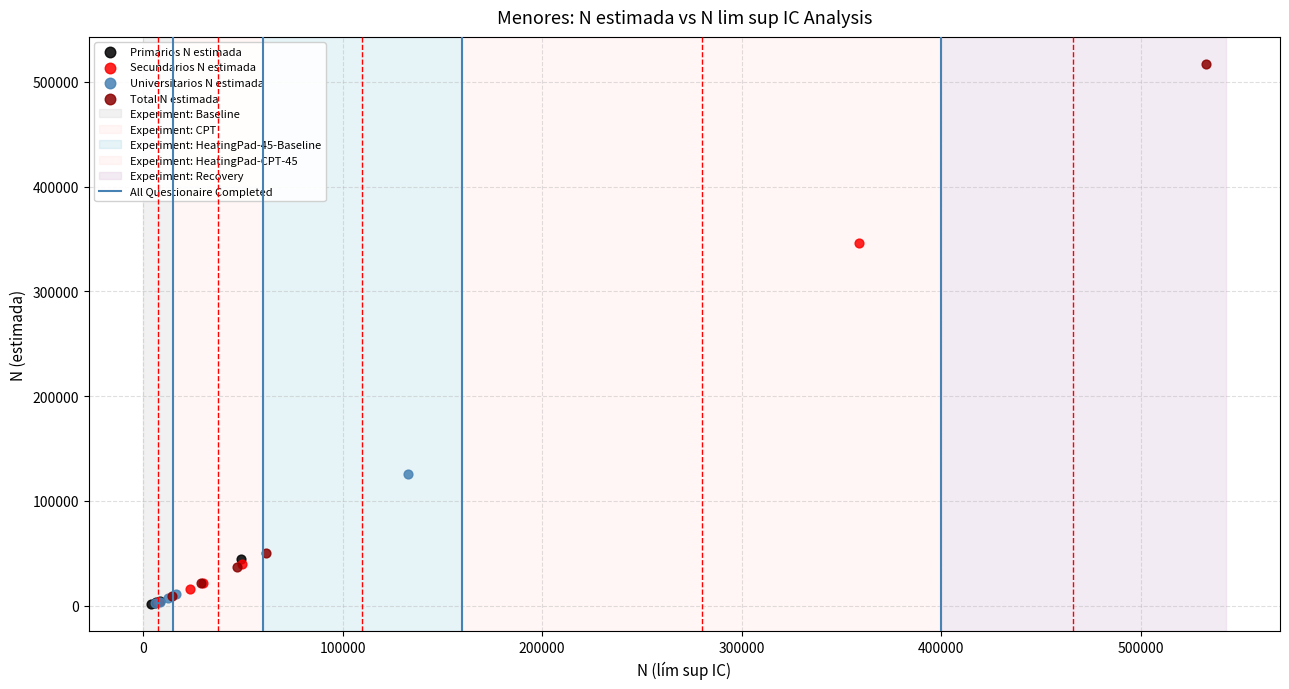

Which series reaches the maximum Y coordinate?

Total N estimada